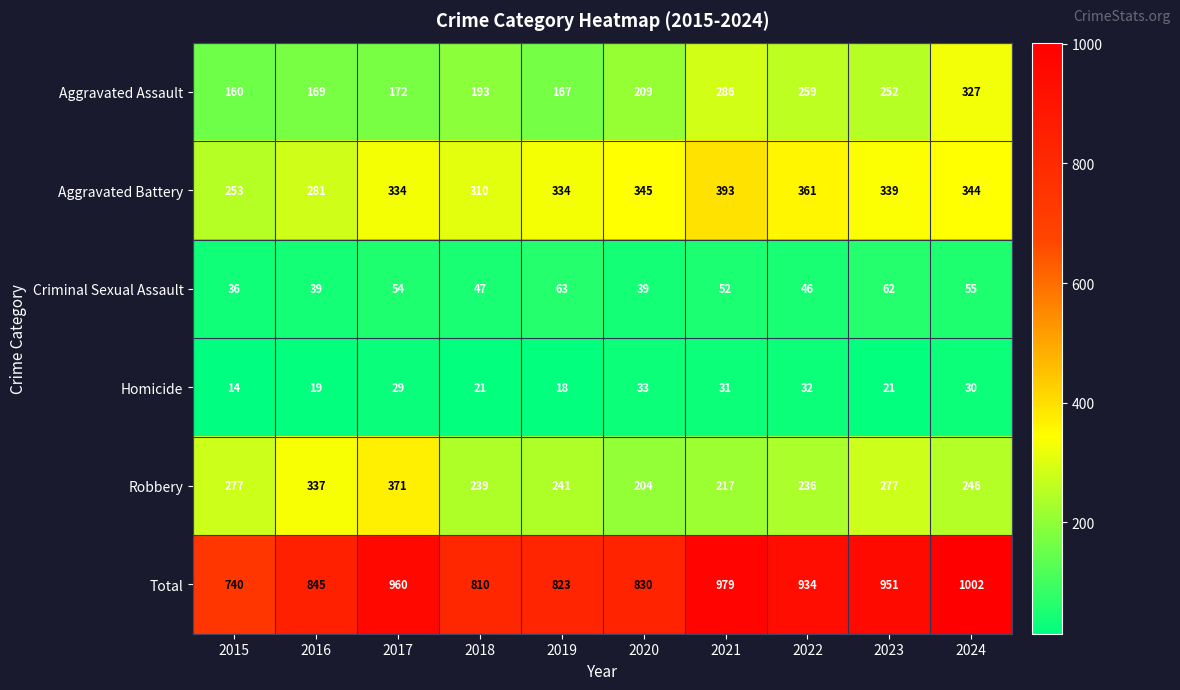

True or false: Homicide has a value of 33 at 2020.

True